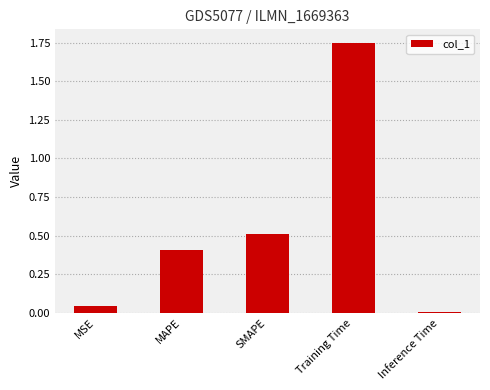

What is the difference between the second highest and minimum values?

0.5